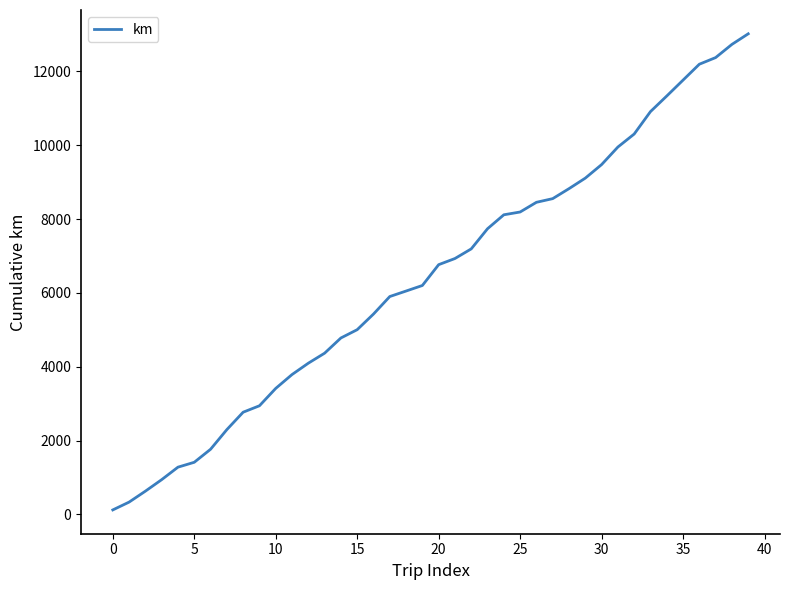

What is the greatest value displayed?

13017.2